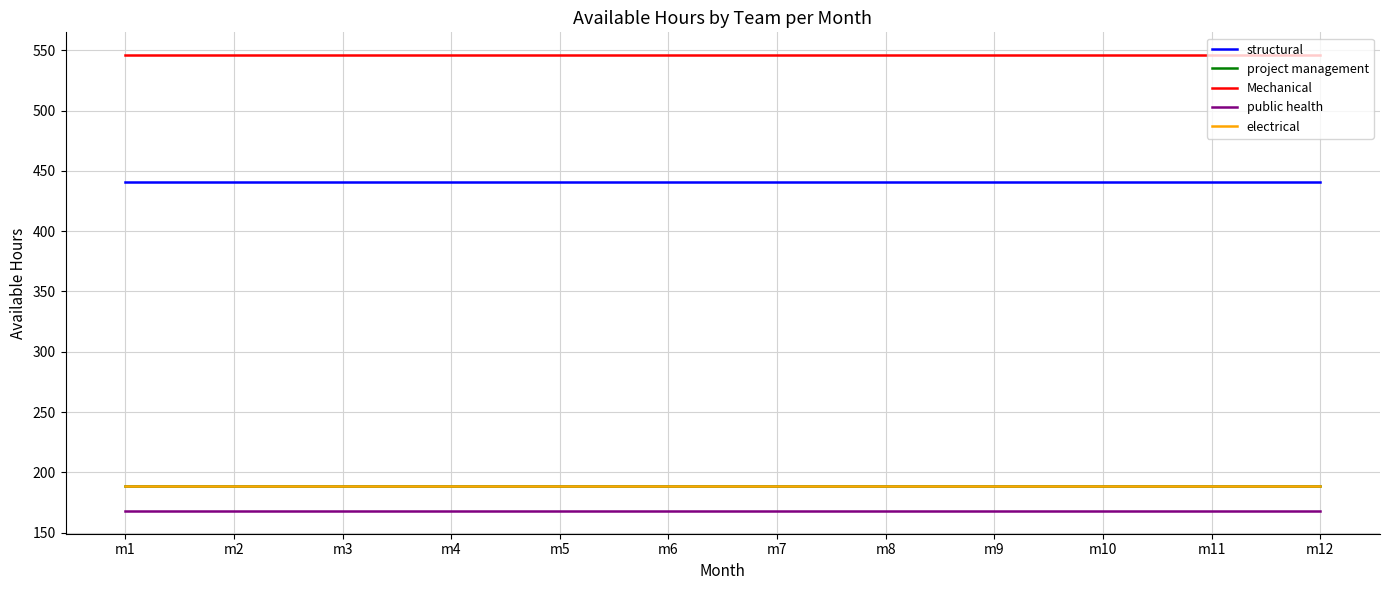

Which series has the widest spread of values?

structural